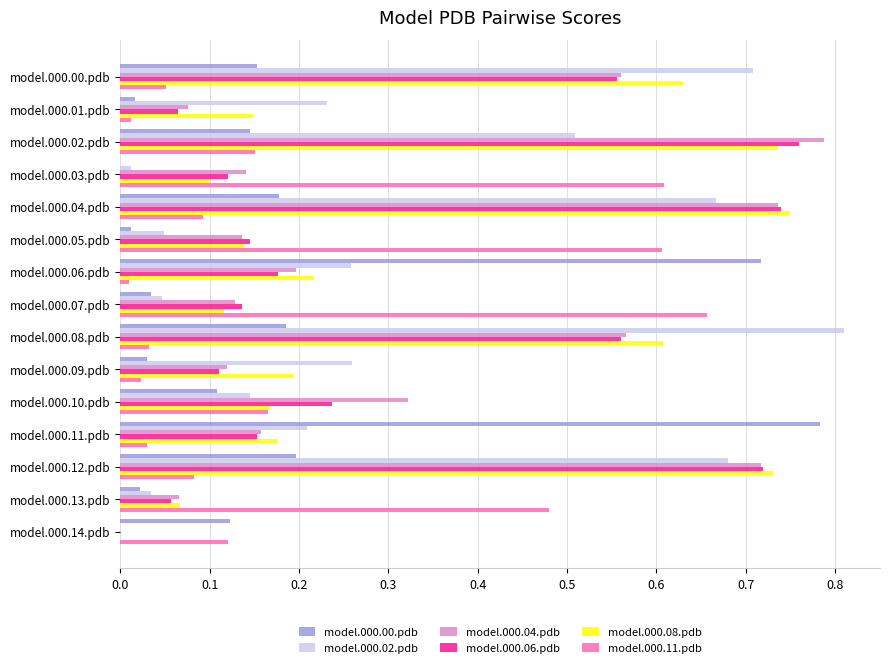

How many series are shown in this chart?

6